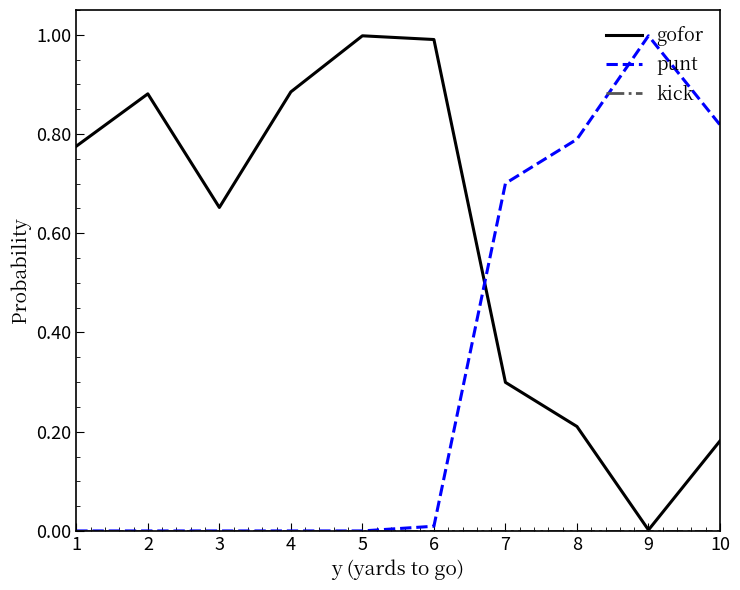

Which series has the largest total across all categories?

gofor